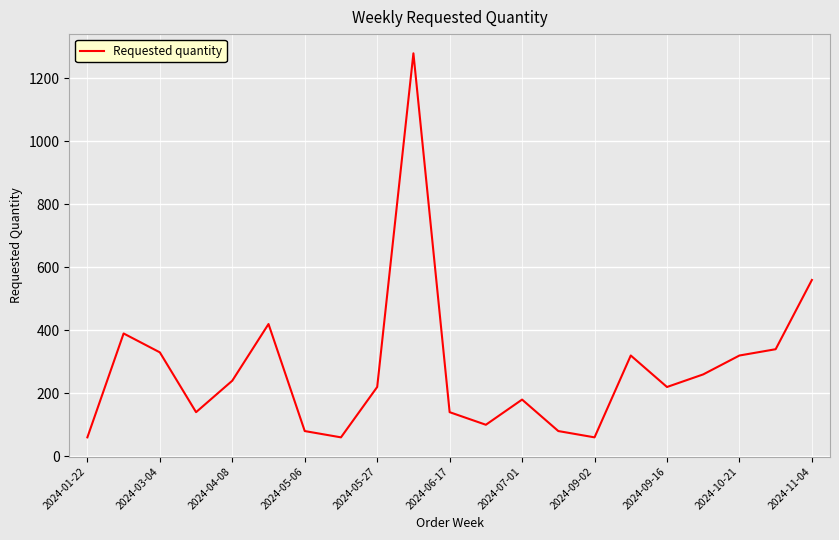

Count the number of categories in the chart.

21